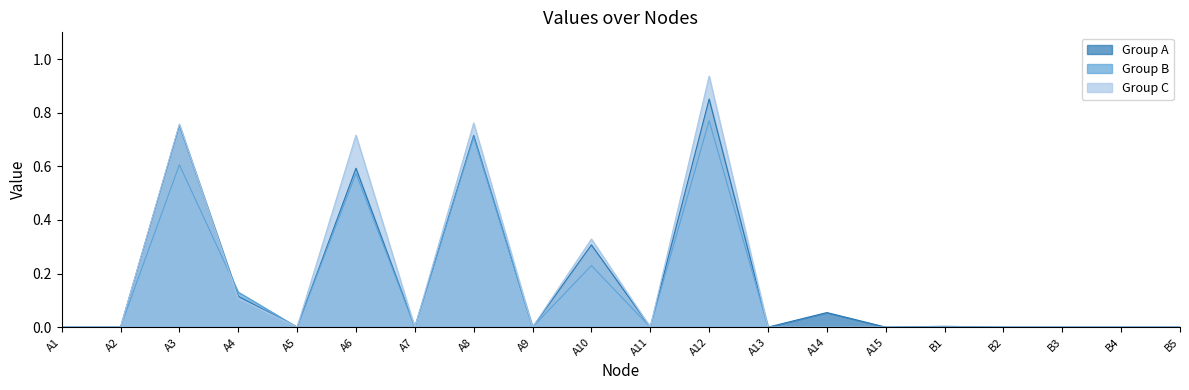

Reading right to left, extract all data points from this chart.

Group A: B5=0.0	B4=0.0	B3=0.0	B2=0.0	B1=0.0	A15=0.0	A14=0.1	A13=0.0	A12=0.9	A11=0.0	A10=0.3	A9=0.0	A8=0.7	A7=0.0	A6=0.6	A5=0.0	A4=0.1	A3=0.8	A2=0.0	A1=0.0
Group B: B5=0.0	B4=0.0	B3=0.0	B2=0.0	B1=0.0	A15=0.0	A14=0.0	A13=0.0	A12=0.8	A11=0.0	A10=0.2	A9=0.0	A8=0.7	A7=0.0	A6=0.6	A5=0.0	A4=0.1	A3=0.6	A2=0.0	A1=0.0
Group C: B5=0.0	B4=0.0	B3=0.0	B2=0.0	B1=0.0	A15=0.0	A14=0.0	A13=0.0	A12=0.9	A11=0.0	A10=0.3	A9=0.0	A8=0.8	A7=0.0	A6=0.7	A5=0.0	A4=0.1	A3=0.8	A2=0.0	A1=0.0